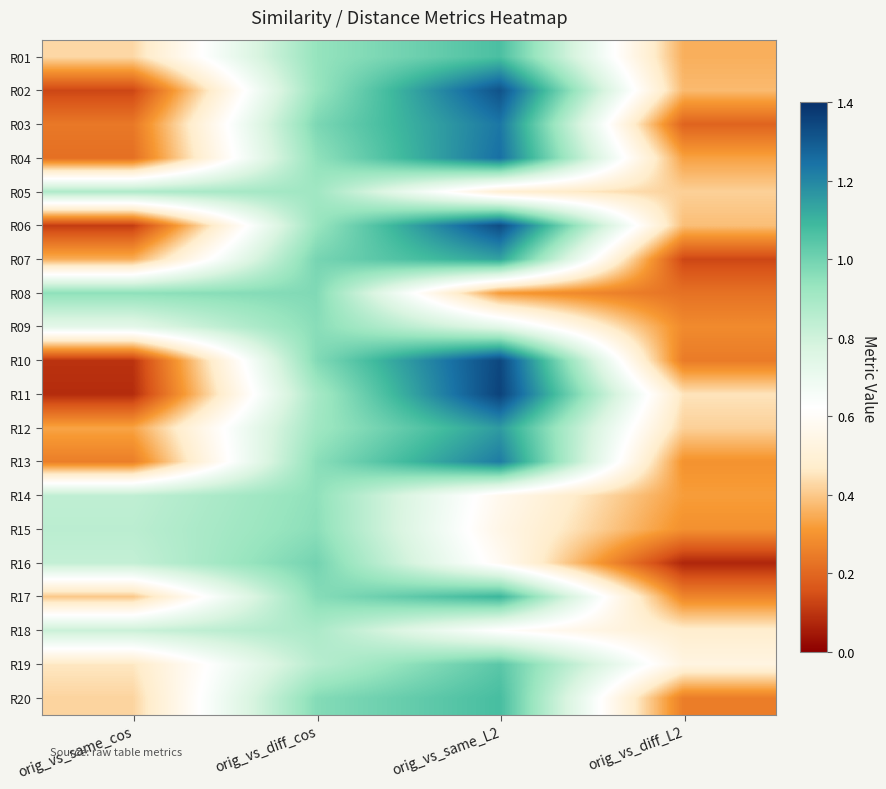

At orig_vs_same_cos, list the series in order from smallest to largest.

R11, R10, R06, R02, R04, R03, R13, R12, R07, R17, R20, R01, R19, R09, R18, R16, R14, R15, R05, R08